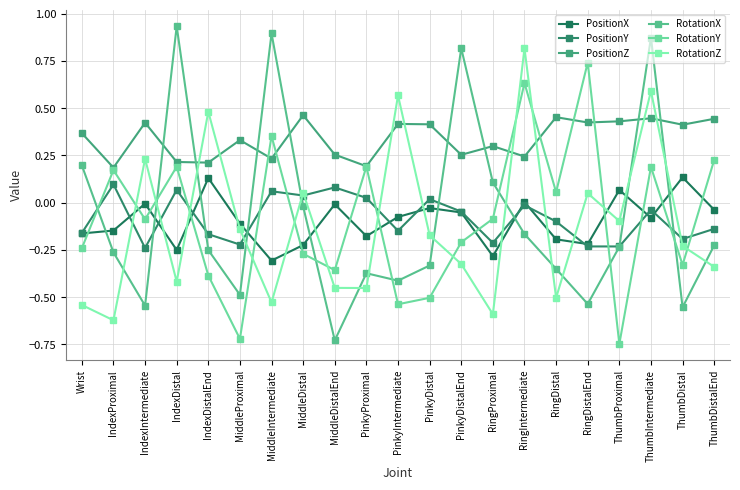

Is the value of PositionZ at MiddleIntermediate greater than the value of RotationX at Wrist?

Yes